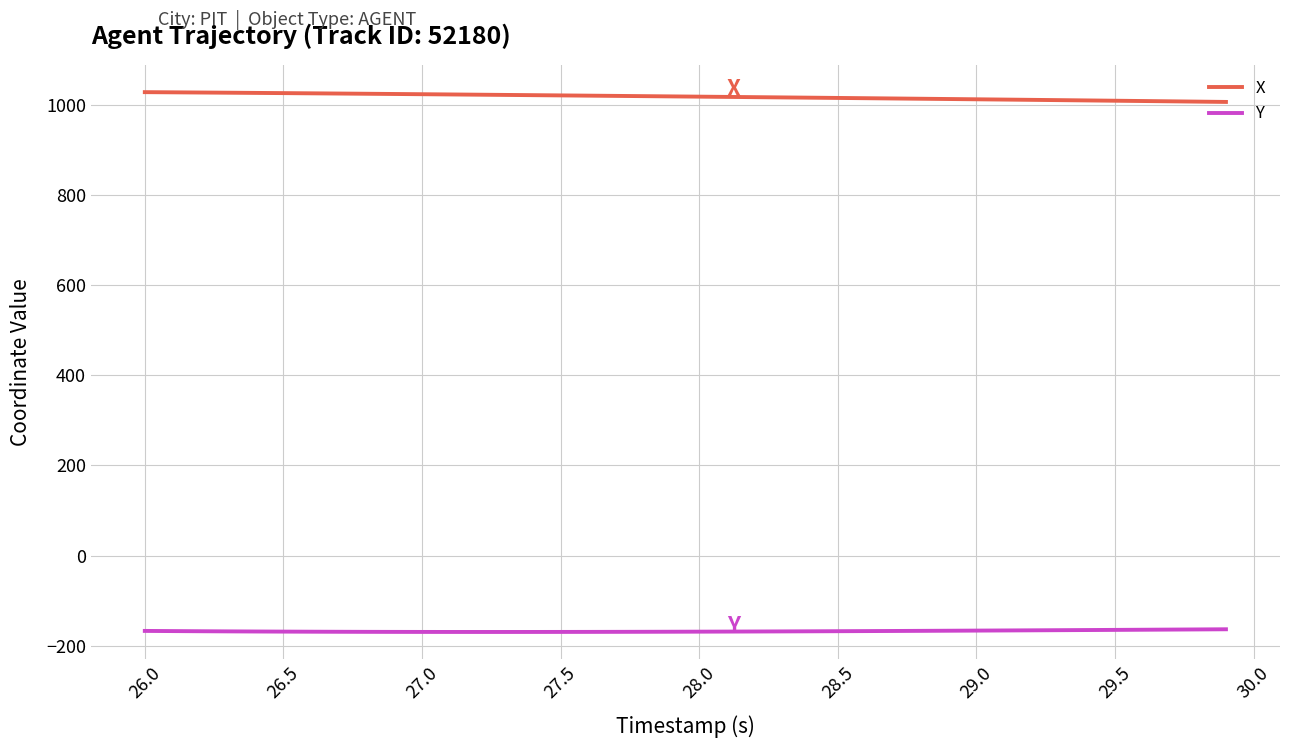

What is the lowest value of the X series?

1006.4